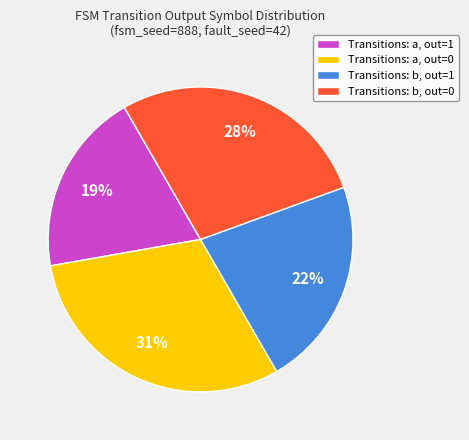

What is the ratio of the value at Transitions: a, out=1 to the value at Transitions: a, out=0?

0.6